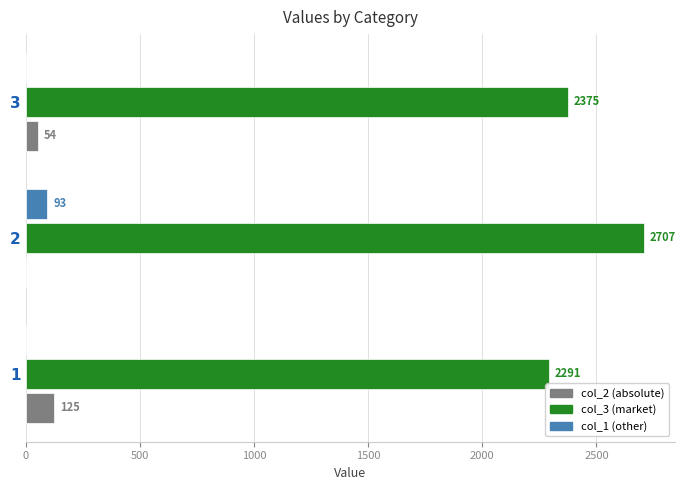

What is the total value across all series at 3?

2429